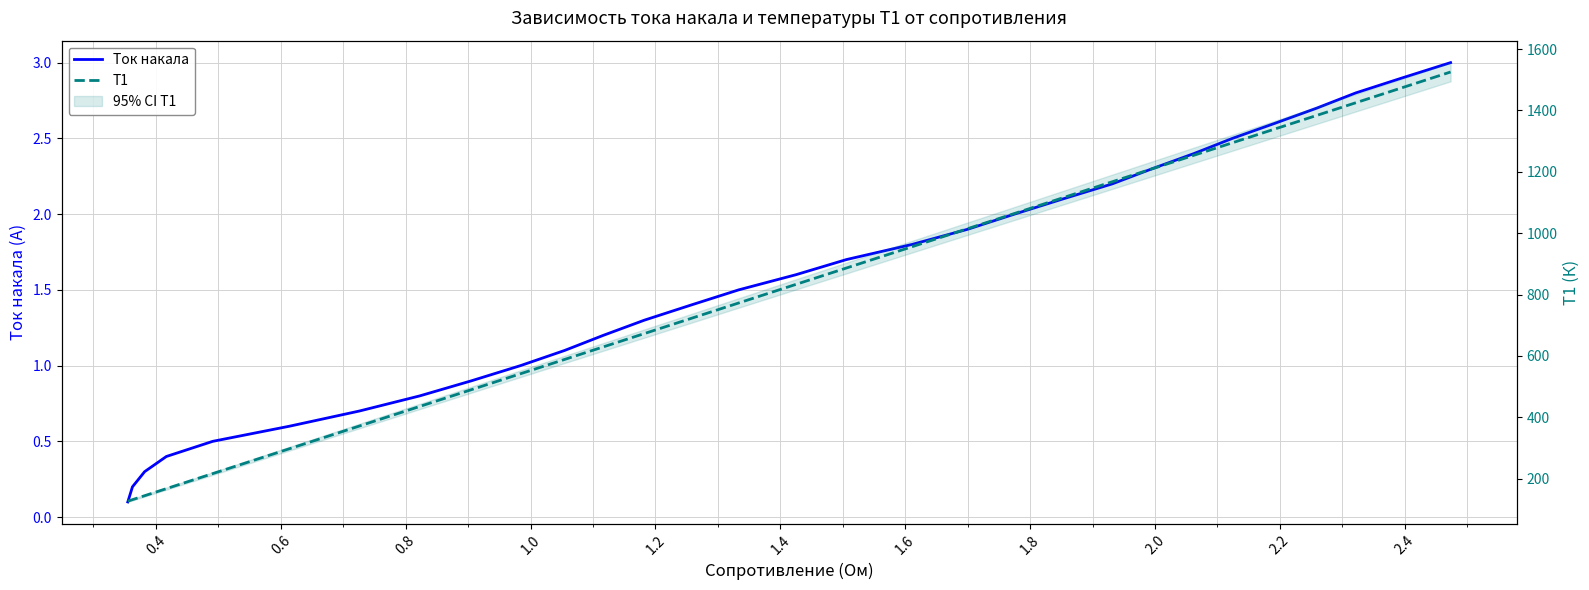

At how many categories does at least one series exceed 145?

27